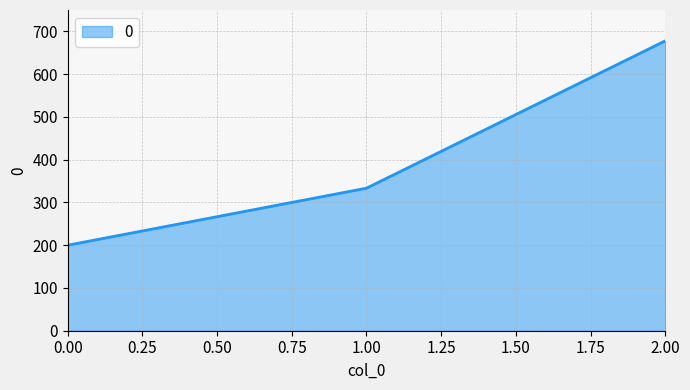

What is the greatest value displayed?

677.8